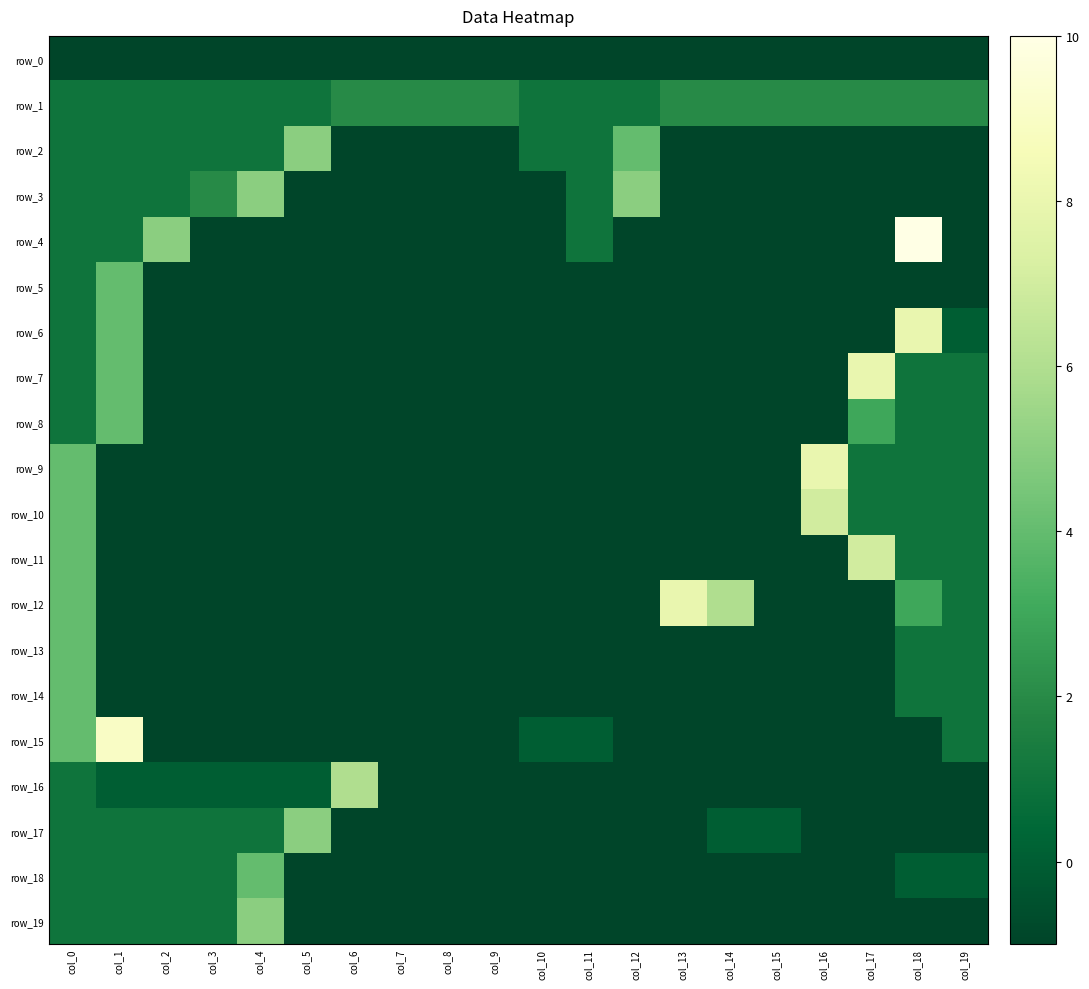

Reading left to right, transcribe all the data shown in this chart.

row_0: col_0=-1	col_1=-1	col_2=-1	col_3=-1	col_4=-1	col_5=-1	col_6=-1	col_7=-1	col_8=-1	col_9=-1	col_10=-1	col_11=-1	col_12=-1	col_13=-1	col_14=-1	col_15=-1	col_16=-1	col_17=-1	col_18=-1	col_19=-1
row_1: col_0=1	col_1=1	col_2=1	col_3=1	col_4=1	col_5=1	col_6=2	col_7=2	col_8=2	col_9=2	col_10=1	col_11=1	col_12=1	col_13=2	col_14=2	col_15=2	col_16=2	col_17=2	col_18=2	col_19=2
row_2: col_0=1	col_1=1	col_2=1	col_3=1	col_4=1	col_5=5	col_6=-1	col_7=-1	col_8=-1	col_9=-1	col_10=1	col_11=1	col_12=4	col_13=-1	col_14=-1	col_15=-1	col_16=-1	col_17=-1	col_18=-1	col_19=-1
row_3: col_0=1	col_1=1	col_2=1	col_3=2	col_4=5	col_5=-1	col_6=-1	col_7=-1	col_8=-1	col_9=-1	col_10=-1	col_11=1	col_12=5	col_13=-1	col_14=-1	col_15=-1	col_16=-1	col_17=-1	col_18=-1	col_19=-1
row_4: col_0=1	col_1=1	col_2=5	col_3=-1	col_4=-1	col_5=-1	col_6=-1	col_7=-1	col_8=-1	col_9=-1	col_10=-1	col_11=1	col_12=-1	col_13=-1	col_14=-1	col_15=-1	col_16=-1	col_17=-1	col_18=10	col_19=-1
row_5: col_0=1	col_1=4	col_2=-1	col_3=-1	col_4=-1	col_5=-1	col_6=-1	col_7=-1	col_8=-1	col_9=-1	col_10=-1	col_11=-1	col_12=-1	col_13=-1	col_14=-1	col_15=-1	col_16=-1	col_17=-1	col_18=-1	col_19=-1
row_6: col_0=1	col_1=4	col_2=-1	col_3=-1	col_4=-1	col_5=-1	col_6=-1	col_7=-1	col_8=-1	col_9=-1	col_10=-1	col_11=-1	col_12=-1	col_13=-1	col_14=-1	col_15=-1	col_16=-1	col_17=-1	col_18=8	col_19=0
row_7: col_0=1	col_1=4	col_2=-1	col_3=-1	col_4=-1	col_5=-1	col_6=-1	col_7=-1	col_8=-1	col_9=-1	col_10=-1	col_11=-1	col_12=-1	col_13=-1	col_14=-1	col_15=-1	col_16=-1	col_17=8	col_18=1	col_19=1
row_8: col_0=1	col_1=4	col_2=-1	col_3=-1	col_4=-1	col_5=-1	col_6=-1	col_7=-1	col_8=-1	col_9=-1	col_10=-1	col_11=-1	col_12=-1	col_13=-1	col_14=-1	col_15=-1	col_16=-1	col_17=3	col_18=1	col_19=1
row_9: col_0=4	col_1=-1	col_2=-1	col_3=-1	col_4=-1	col_5=-1	col_6=-1	col_7=-1	col_8=-1	col_9=-1	col_10=-1	col_11=-1	col_12=-1	col_13=-1	col_14=-1	col_15=-1	col_16=8	col_17=1	col_18=1	col_19=1
row_10: col_0=4	col_1=-1	col_2=-1	col_3=-1	col_4=-1	col_5=-1	col_6=-1	col_7=-1	col_8=-1	col_9=-1	col_10=-1	col_11=-1	col_12=-1	col_13=-1	col_14=-1	col_15=-1	col_16=7	col_17=1	col_18=1	col_19=1
row_11: col_0=4	col_1=-1	col_2=-1	col_3=-1	col_4=-1	col_5=-1	col_6=-1	col_7=-1	col_8=-1	col_9=-1	col_10=-1	col_11=-1	col_12=-1	col_13=-1	col_14=-1	col_15=-1	col_16=-1	col_17=7	col_18=1	col_19=1
row_12: col_0=4	col_1=-1	col_2=-1	col_3=-1	col_4=-1	col_5=-1	col_6=-1	col_7=-1	col_8=-1	col_9=-1	col_10=-1	col_11=-1	col_12=-1	col_13=8	col_14=6	col_15=-1	col_16=-1	col_17=-1	col_18=3	col_19=1
row_13: col_0=4	col_1=-1	col_2=-1	col_3=-1	col_4=-1	col_5=-1	col_6=-1	col_7=-1	col_8=-1	col_9=-1	col_10=-1	col_11=-1	col_12=-1	col_13=-1	col_14=-1	col_15=-1	col_16=-1	col_17=-1	col_18=1	col_19=1
row_14: col_0=4	col_1=-1	col_2=-1	col_3=-1	col_4=-1	col_5=-1	col_6=-1	col_7=-1	col_8=-1	col_9=-1	col_10=-1	col_11=-1	col_12=-1	col_13=-1	col_14=-1	col_15=-1	col_16=-1	col_17=-1	col_18=1	col_19=1
row_15: col_0=4	col_1=9	col_2=-1	col_3=-1	col_4=-1	col_5=-1	col_6=-1	col_7=-1	col_8=-1	col_9=-1	col_10=0	col_11=0	col_12=-1	col_13=-1	col_14=-1	col_15=-1	col_16=-1	col_17=-1	col_18=-1	col_19=1
row_16: col_0=1	col_1=0	col_2=0	col_3=0	col_4=0	col_5=0	col_6=6	col_7=-1	col_8=-1	col_9=-1	col_10=-1	col_11=-1	col_12=-1	col_13=-1	col_14=-1	col_15=-1	col_16=-1	col_17=-1	col_18=-1	col_19=-1
row_17: col_0=1	col_1=1	col_2=1	col_3=1	col_4=1	col_5=5	col_6=-1	col_7=-1	col_8=-1	col_9=-1	col_10=-1	col_11=-1	col_12=-1	col_13=-1	col_14=0	col_15=0	col_16=-1	col_17=-1	col_18=-1	col_19=-1
row_18: col_0=1	col_1=1	col_2=1	col_3=1	col_4=4	col_5=-1	col_6=-1	col_7=-1	col_8=-1	col_9=-1	col_10=-1	col_11=-1	col_12=-1	col_13=-1	col_14=-1	col_15=-1	col_16=-1	col_17=-1	col_18=0	col_19=0
row_19: col_0=1	col_1=1	col_2=1	col_3=1	col_4=5	col_5=-1	col_6=-1	col_7=-1	col_8=-1	col_9=-1	col_10=-1	col_11=-1	col_12=-1	col_13=-1	col_14=-1	col_15=-1	col_16=-1	col_17=-1	col_18=-1	col_19=-1